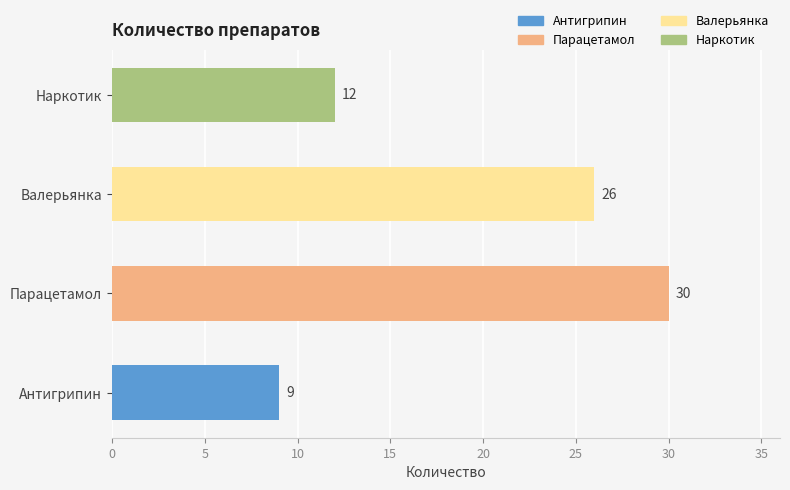

How many distinct data groups are displayed?

1